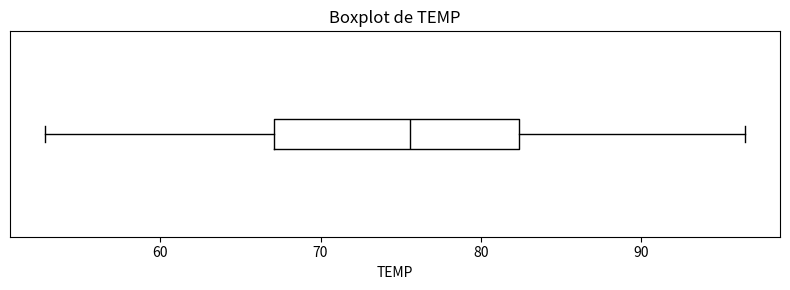

Transcribe this box plot: give where the median line is, the range the box spans, and where the two whiskers end, as read against the x-axis. The values are not printed on the chart, so give them approximately, as read against the axis.

median 76, box 67 to 82, whiskers 53 to 97